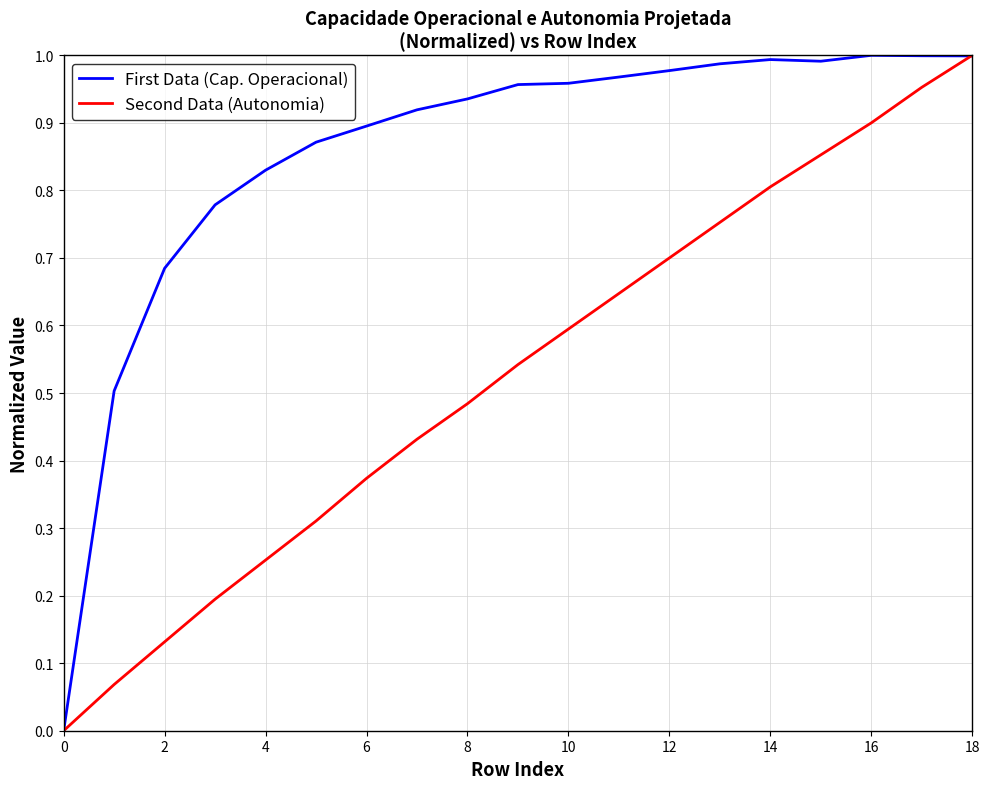

List the series in order of their overall mean, lowest first.

Second Data (Autonomia), First Data (Cap. Operacional)